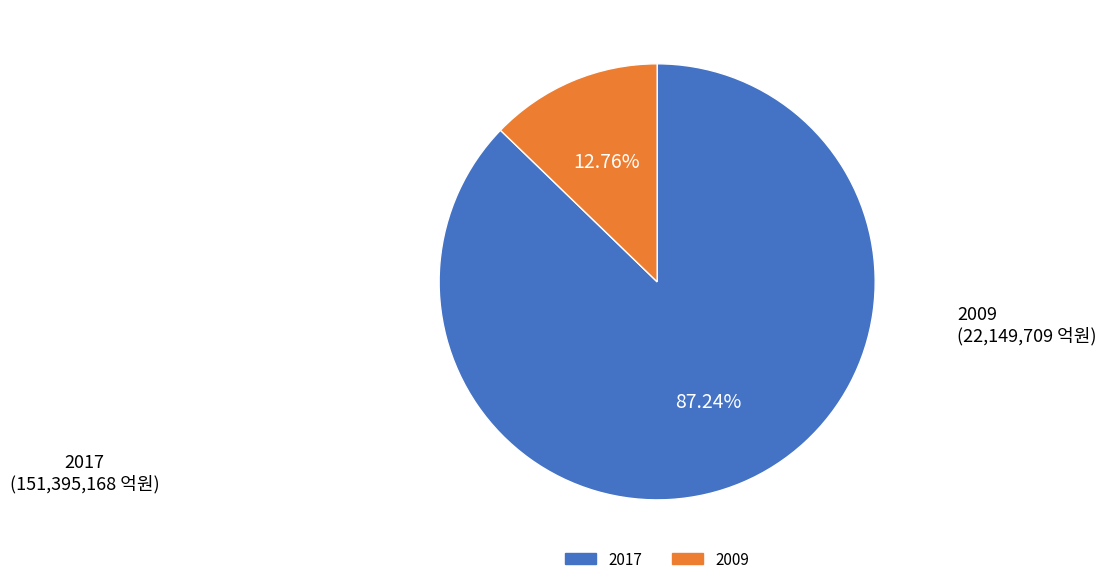

Does any single category account for the majority?

Yes